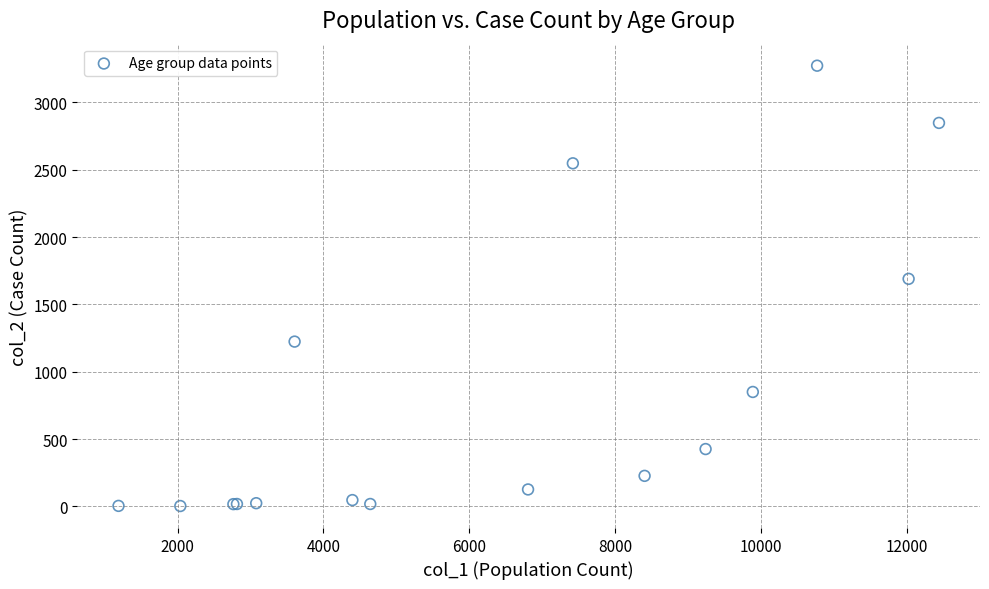

What Y value in the scatter plot is closest to 1638?

1690